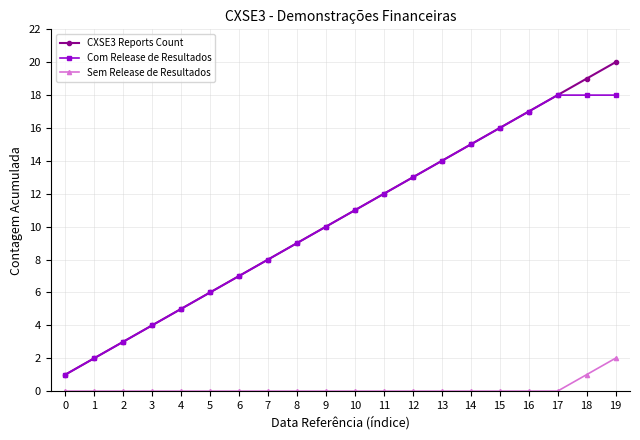

True or false: Com Release de Resultados and Sem Release de Resultados intersect in this chart.

False